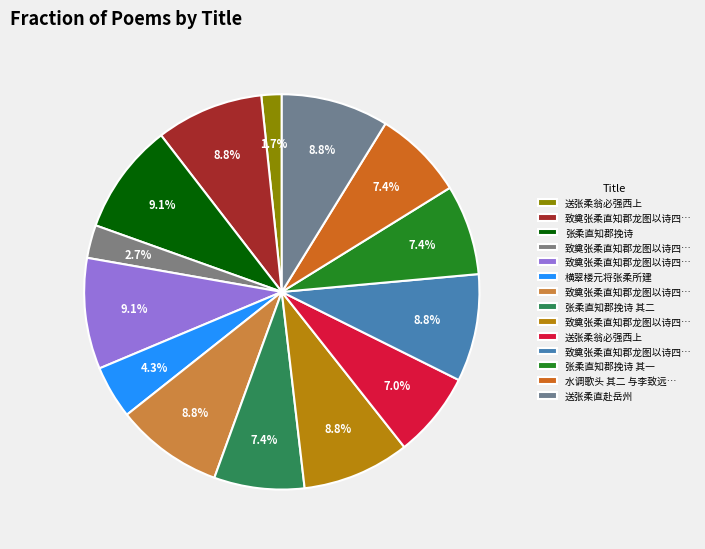

How many segments does this pie chart have?

14